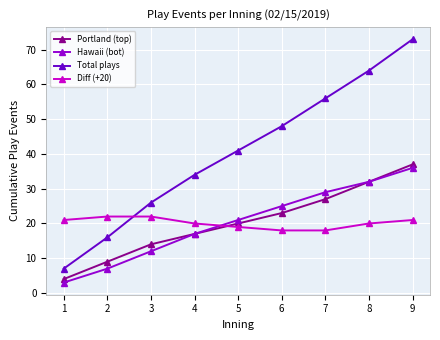

At which category is the sum across all series the highest?

9